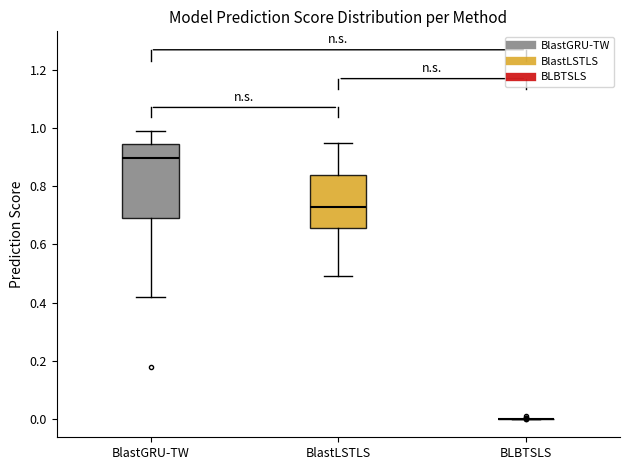

Where does the lower whisker of the box for BlastGRU-TW end on the y-axis? The values are not printed on the chart, so give them approximately, as read against the axis.

0.42